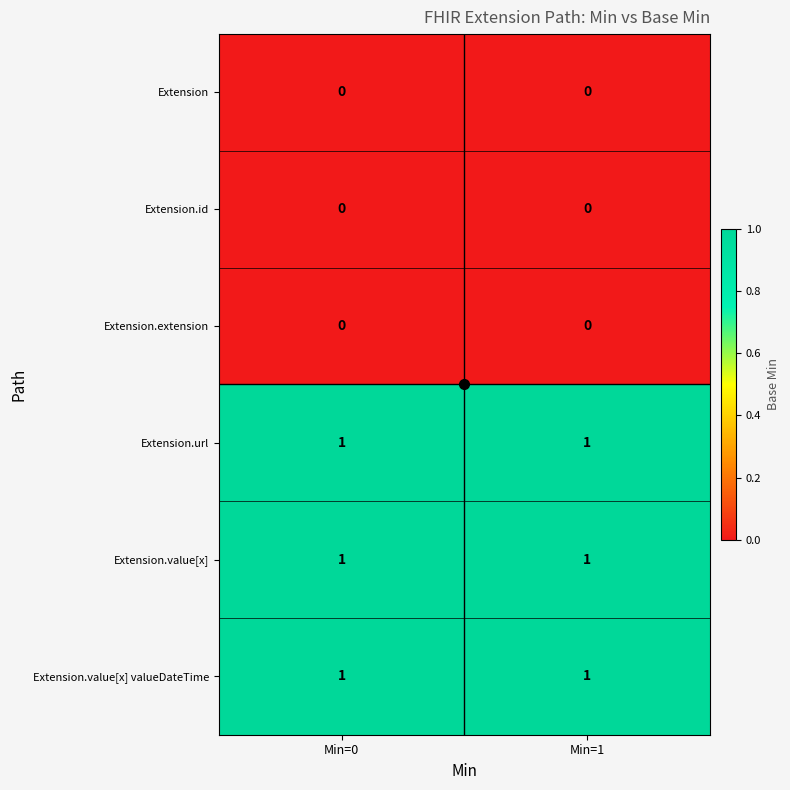

Is the value of Extension.url at Min=0 greater than the value of Extension at Min=1?

Yes